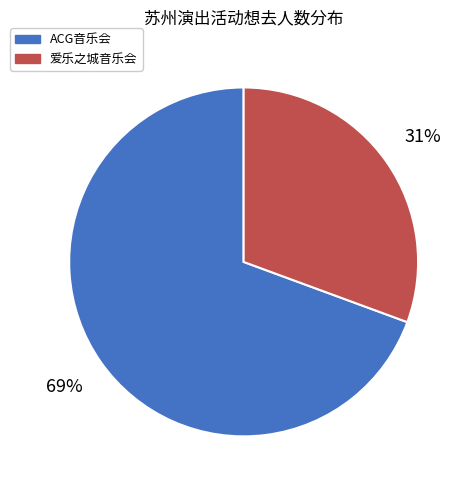

Count the number of slices in the pie.

2